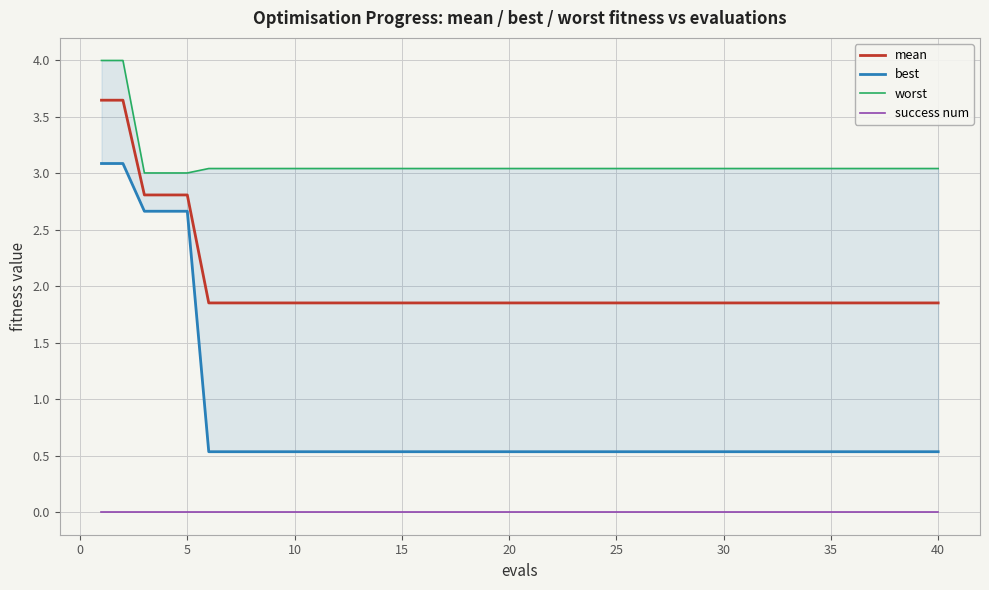

True or false: mean and success num intersect in this chart.

False